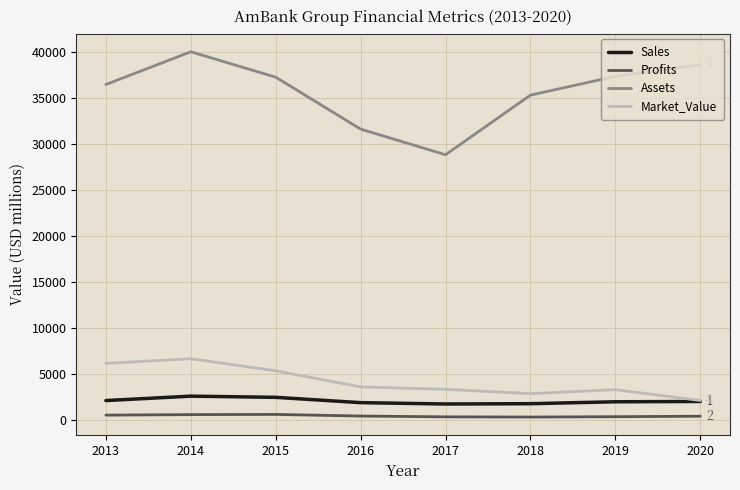

What is the difference between the second highest and minimum values in the Profits series?

266.2